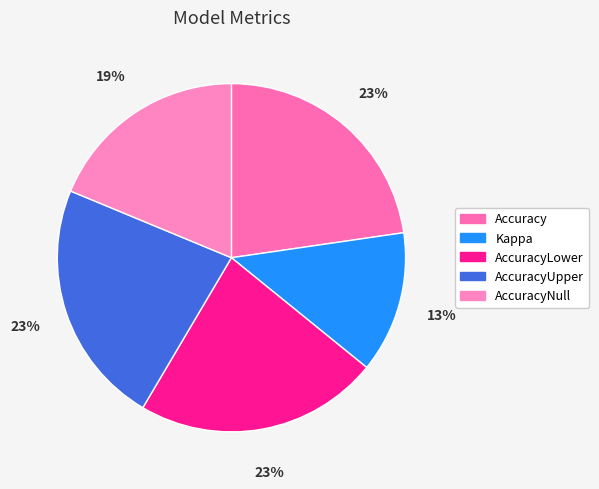

How many slices are in this pie chart?

5